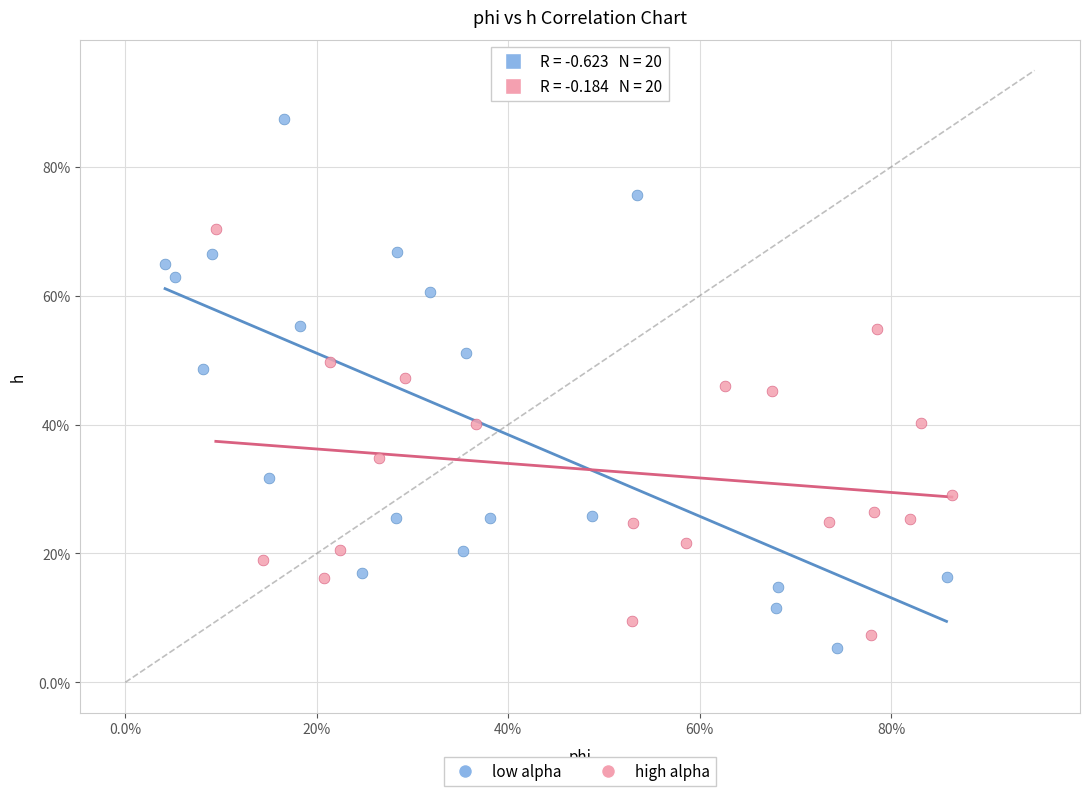

What are all the series names shown in the legend?

low alpha, high alpha